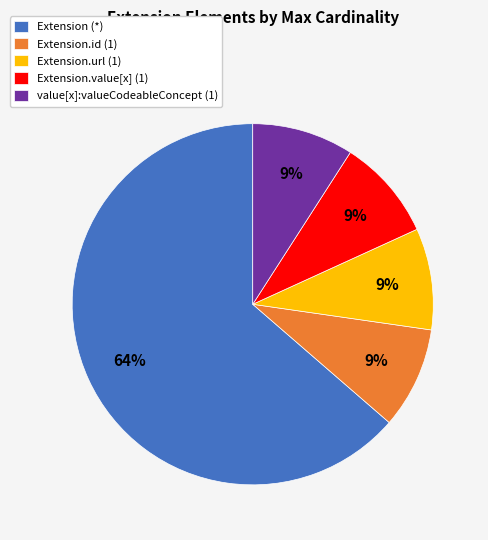

Which category has the biggest portion of the pie?

Extension (*)